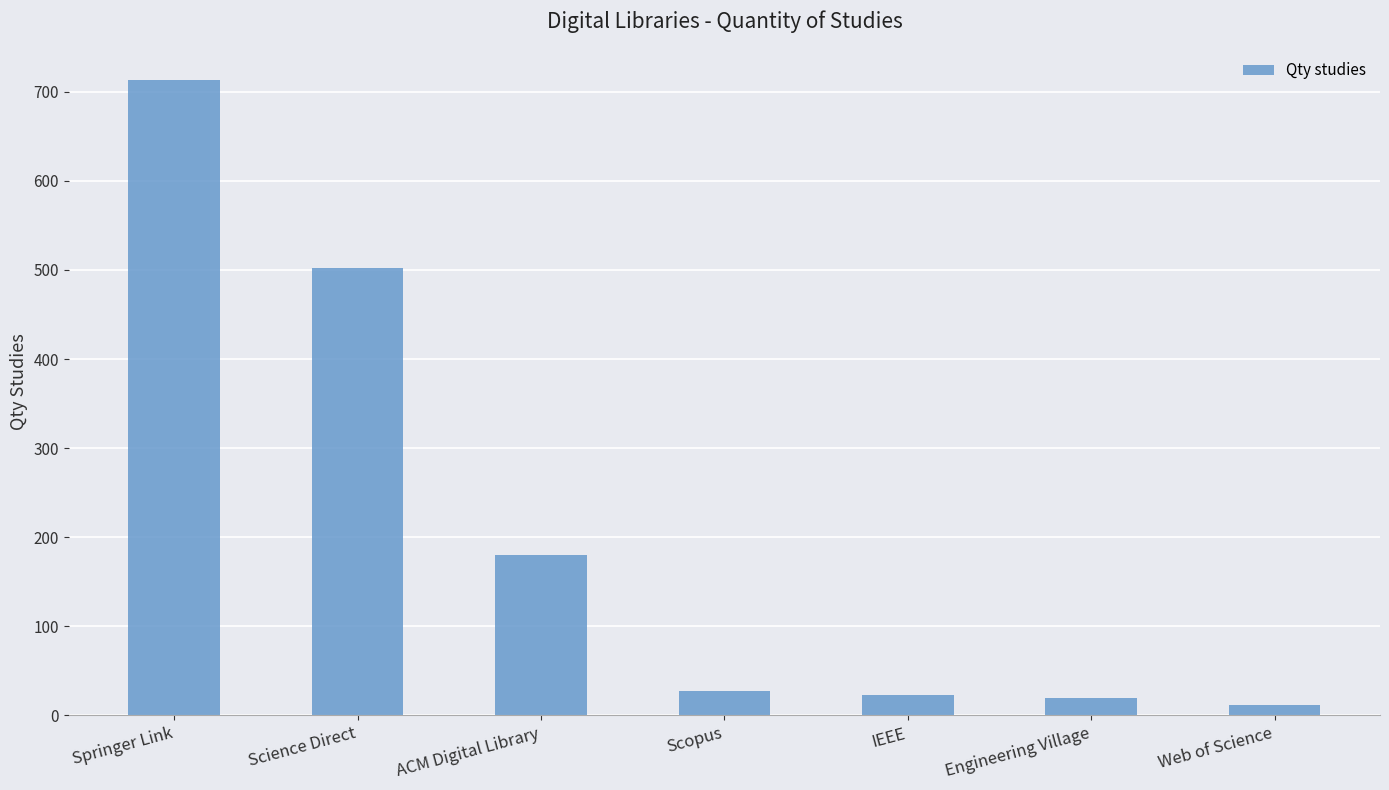

What is the label of the 1st bar from the right?

Web of Science